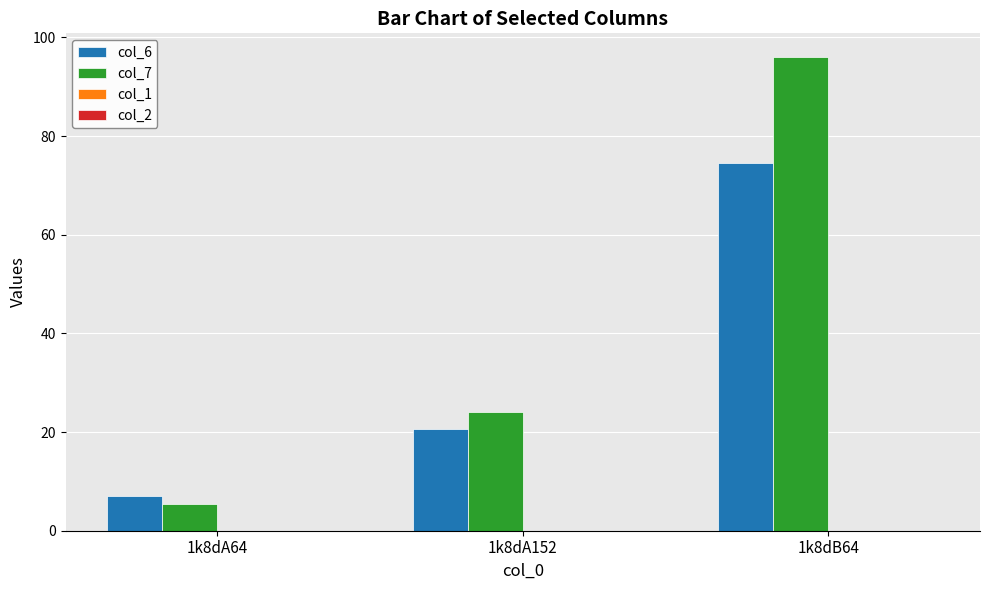

Reading left to right, list all the values displayed in this chart.

col_6: 1k8dA64=7.0	1k8dA152=20.7	1k8dB64=74.6
col_7: 1k8dA64=5.5	1k8dA152=24.1	1k8dB64=96.0